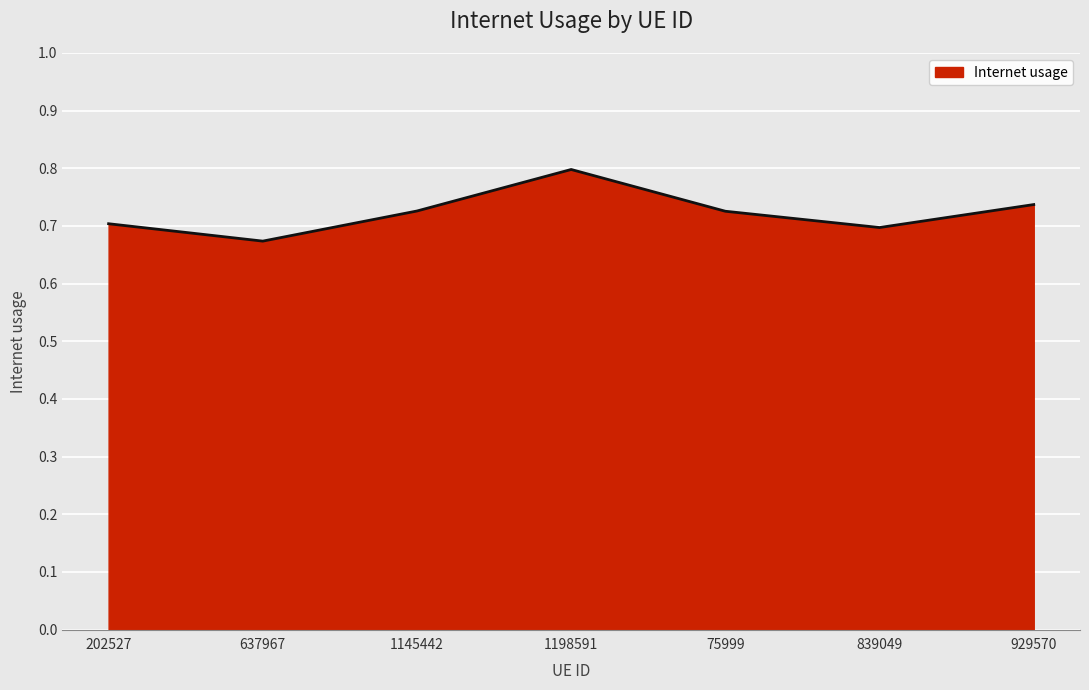

What is the sum of the values at 1145442 and 1198591?

1.5